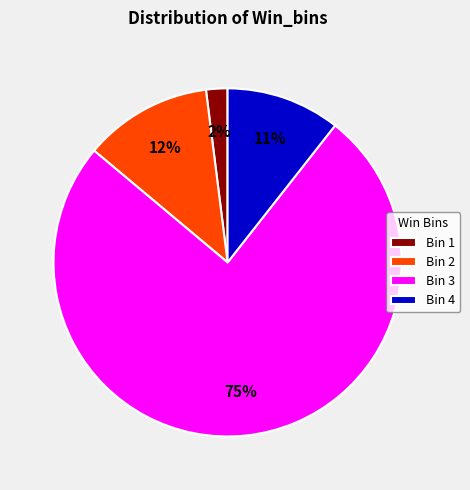

Combined, do Bin 1 and Bin 3 account for over 50%?

Yes